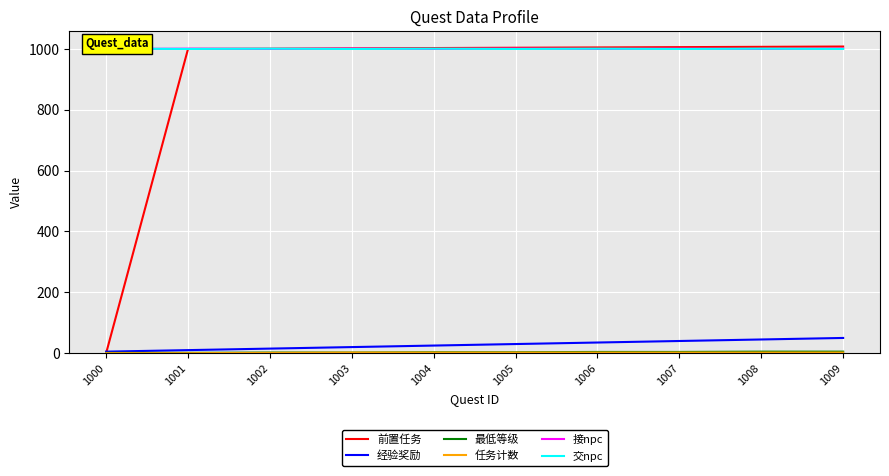

True or false: 交npc and 前置任务 cross at least once.

False